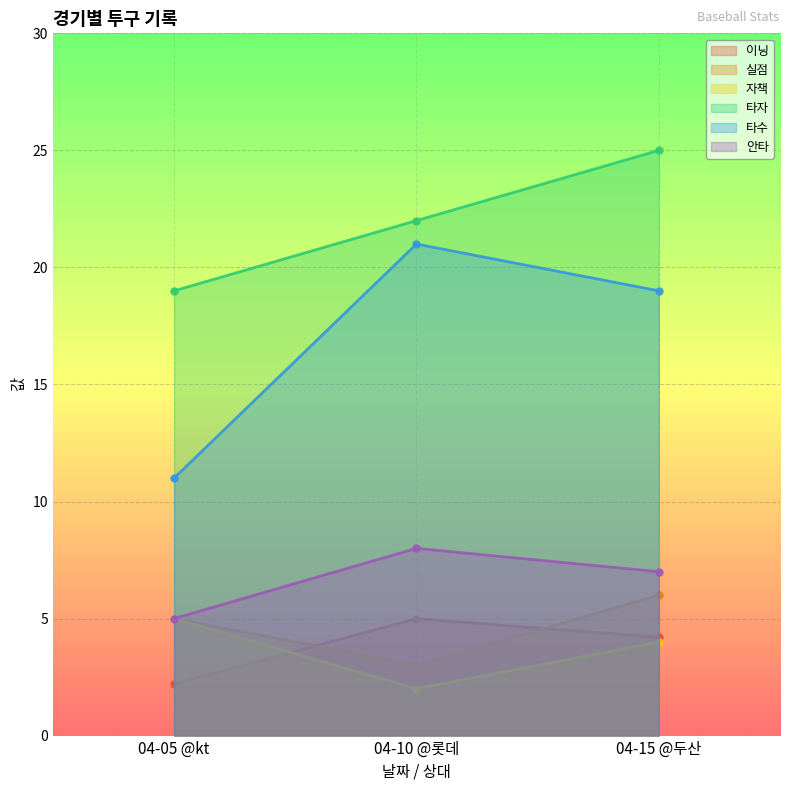

Is the value of 이닝 at 04-05 @kt greater than the value of 자책 at 04-10 @롯데?

Yes